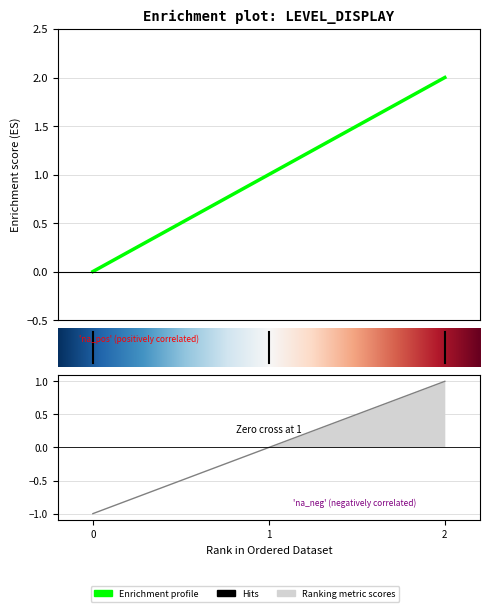

The chart shows a value of 3 at 2. True or false?

False